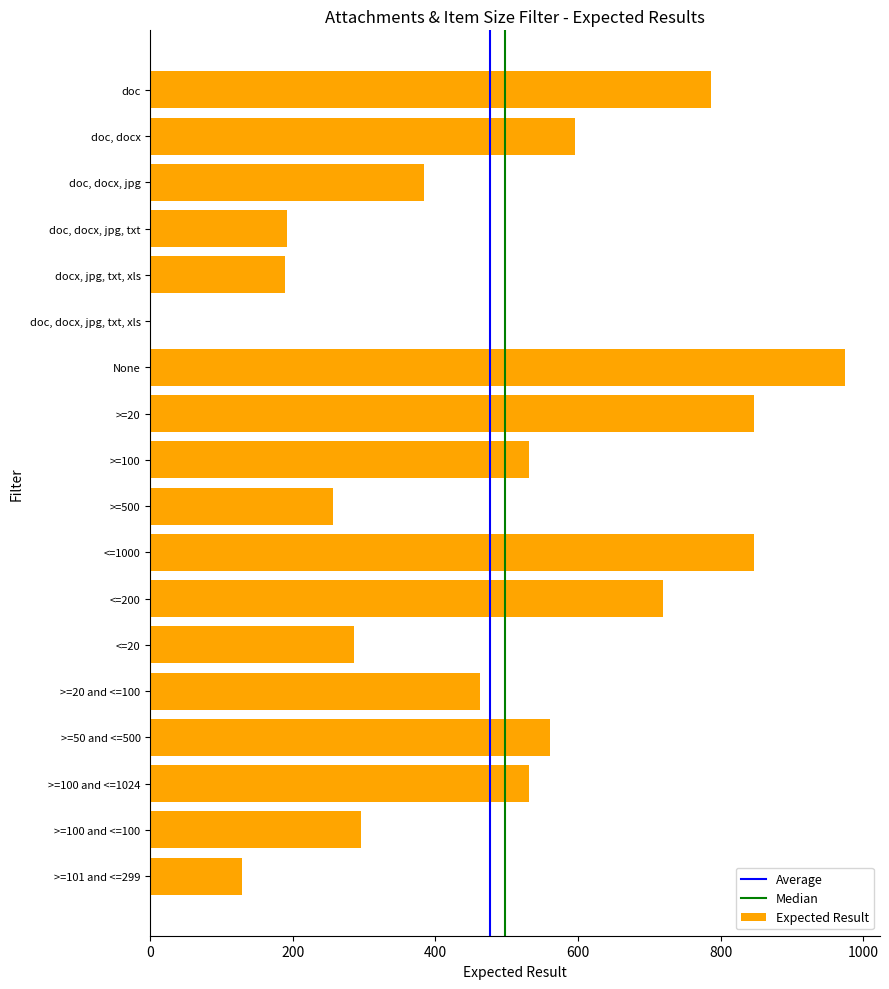

What is the greatest value displayed?

975